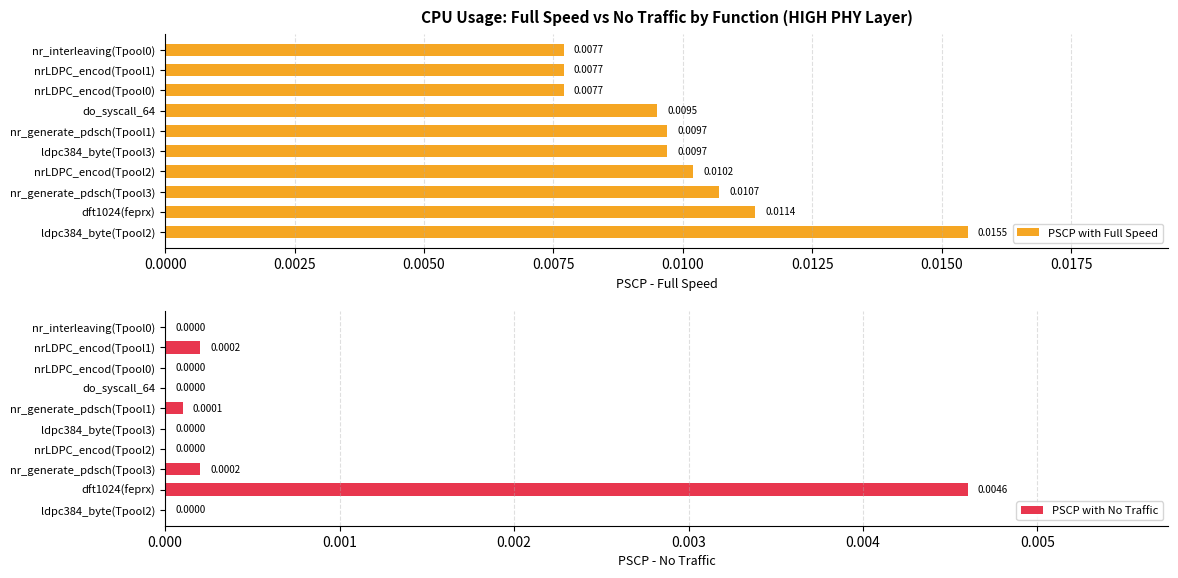

Rank the series by their maximum value, from lowest to highest.

PSCP with No Traffic, PSCP with Full Speed